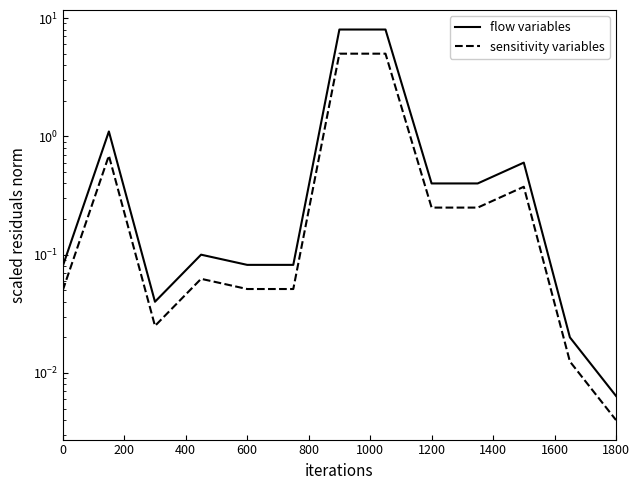

Which series has the largest total across all categories?

flow variables